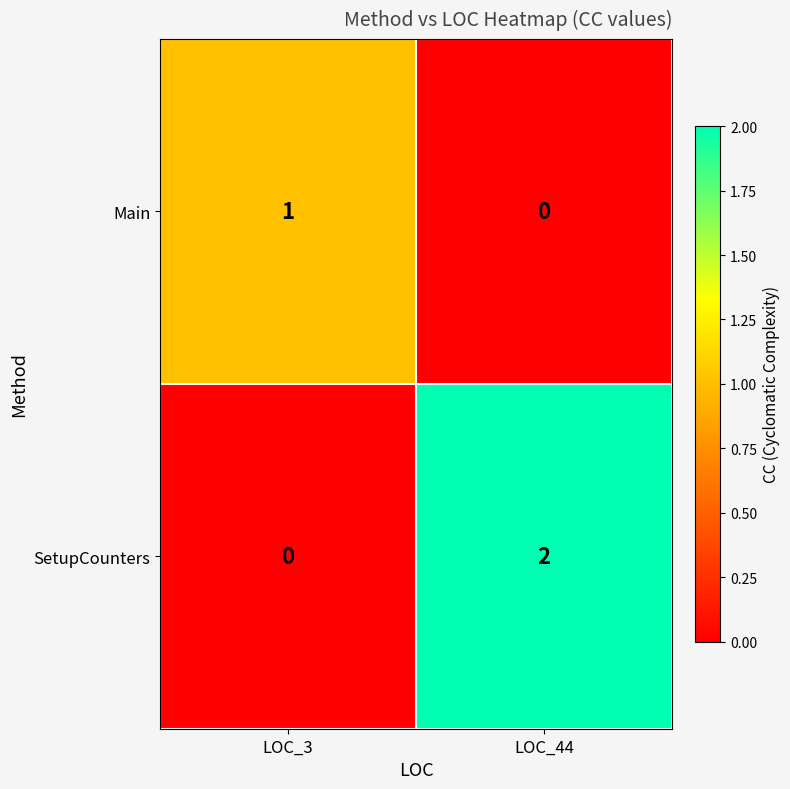

At which label is Main closest to 0?

LOC_44